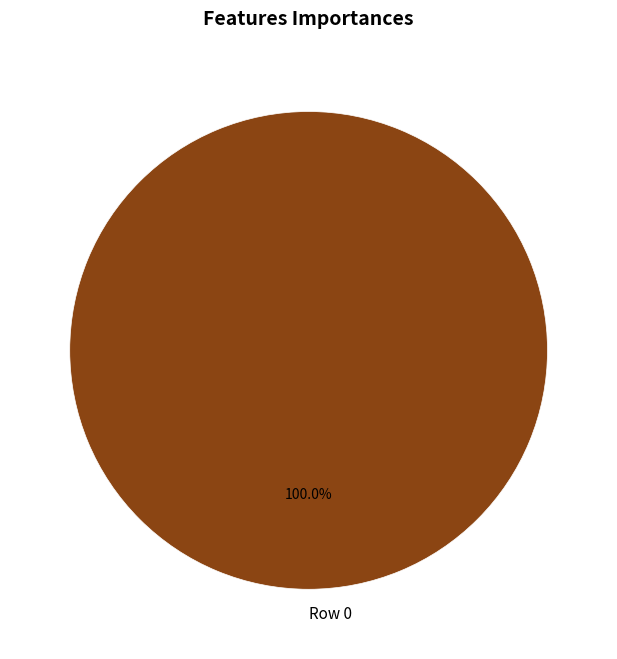

Rank the categories by value from highest to lowest.

Row 0